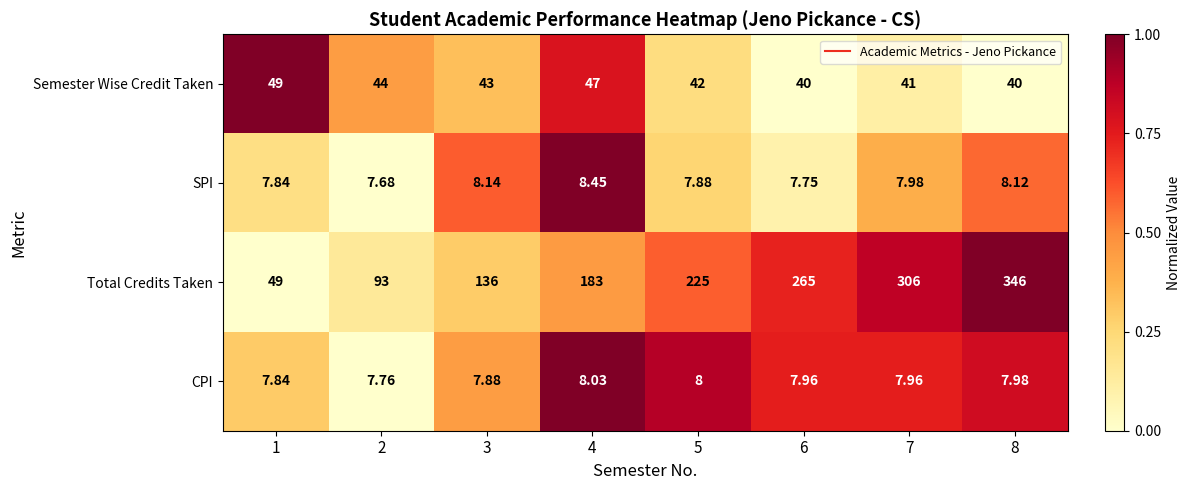

List the series in order of their peak value, highest first.

Total Credits Taken, Semester Wise Credit Taken, SPI, CPI